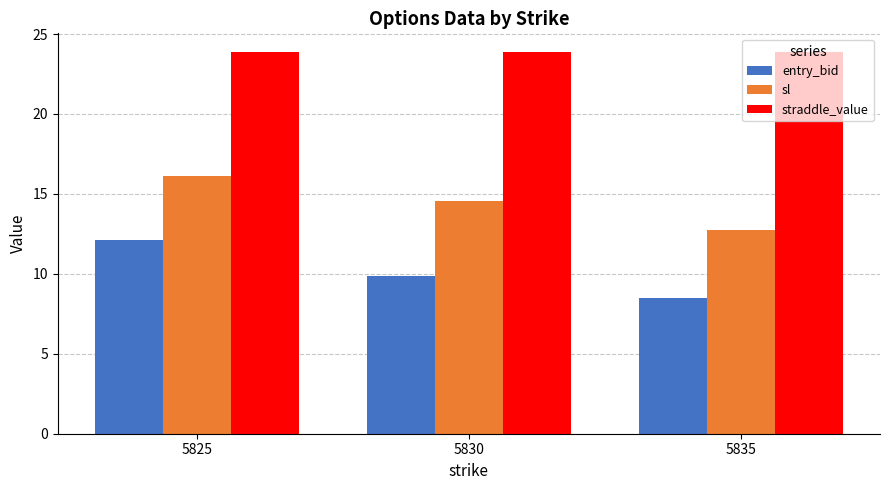

Rank the series by their average value, from lowest to highest.

entry_bid, sl, straddle_value